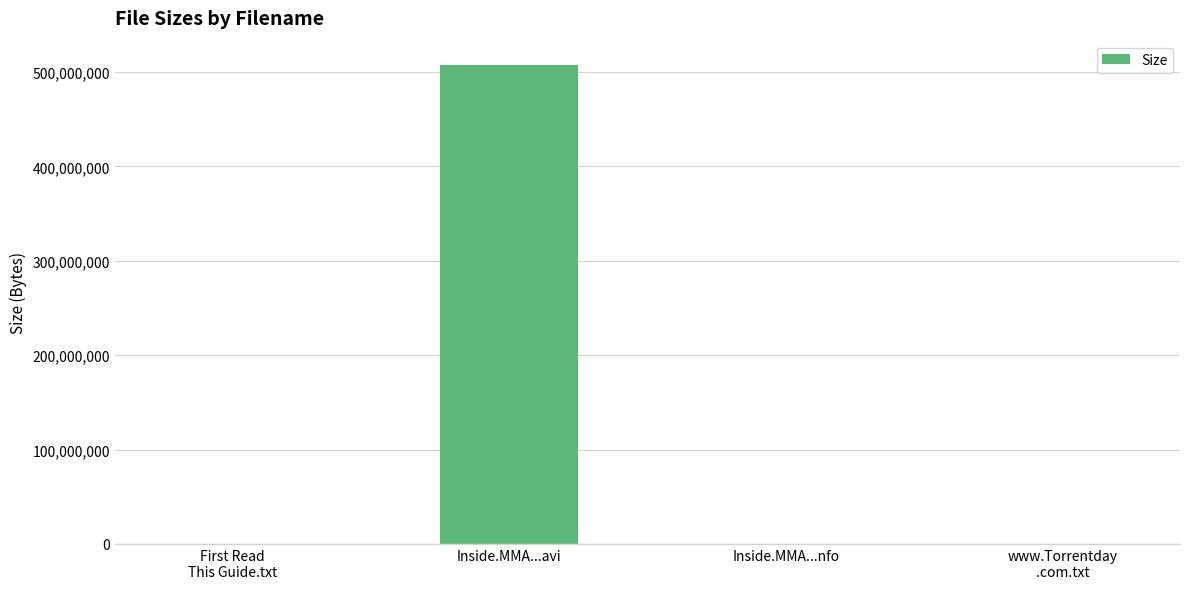

Which category has the highest value across all series?

Inside.MMA...avi